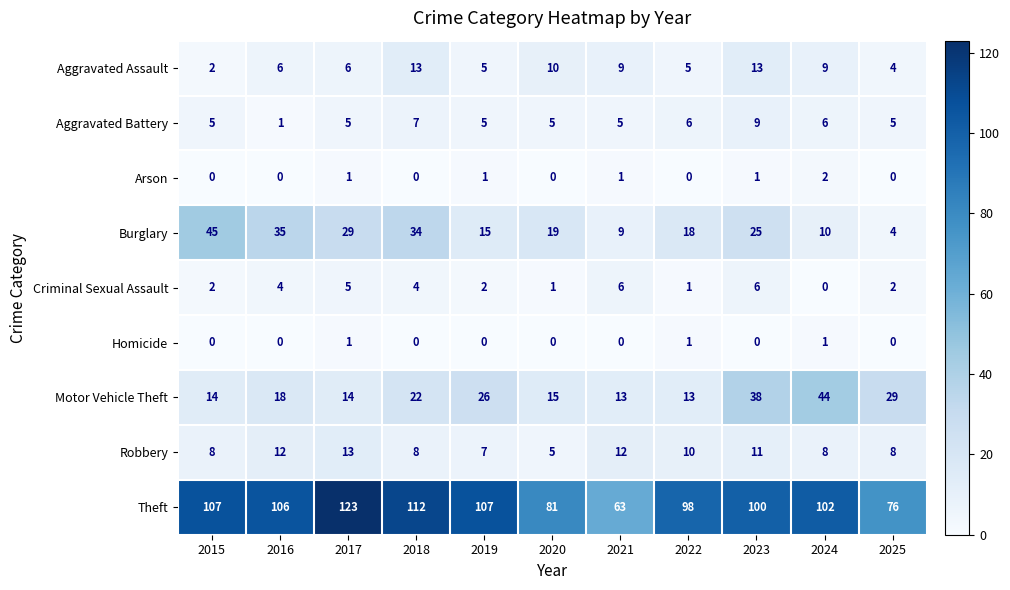

What is the difference between the maximum and minimum values in the Robbery series?

8